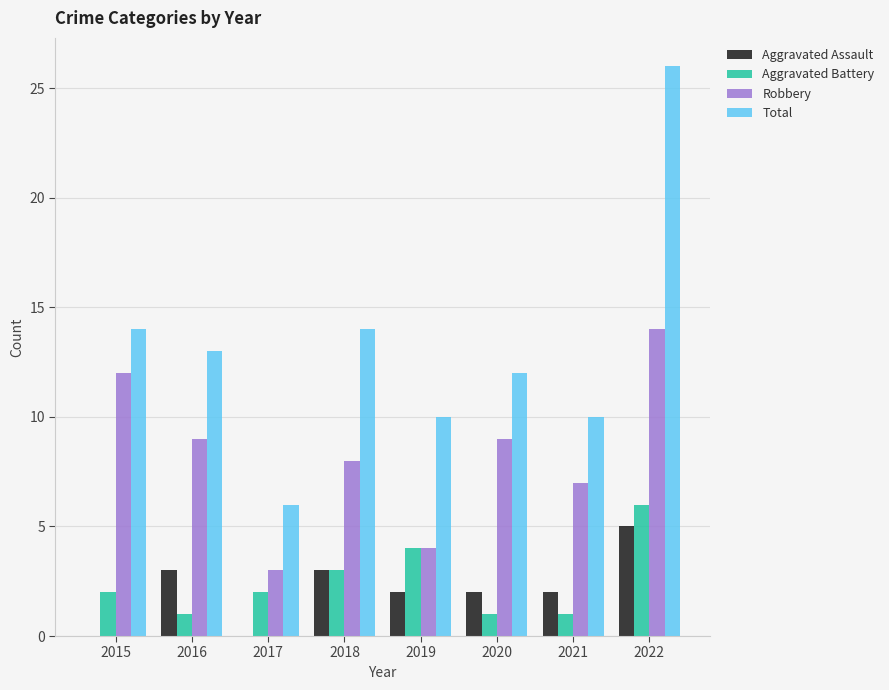

What is the sum of the Aggravated Battery values at 2021 and 2016?

2